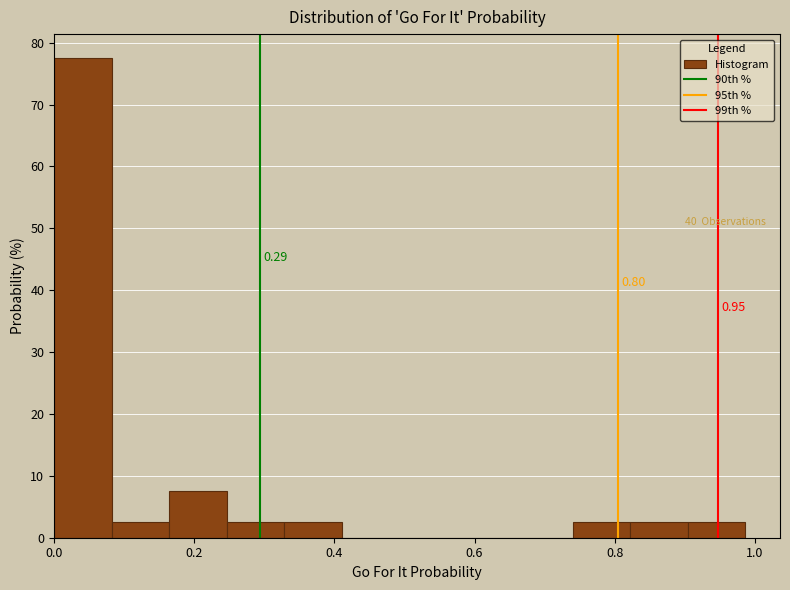

Over which range of the x-axis is the bar tallest?

0.00 to 0.08